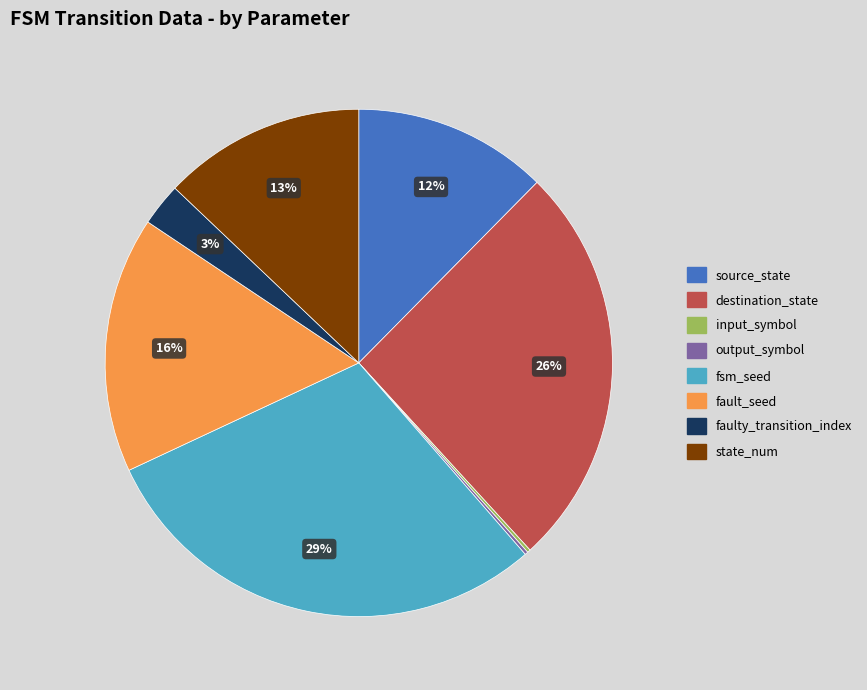

To the nearest percent, what is the difference between the largest and smallest slice percentages?

29%